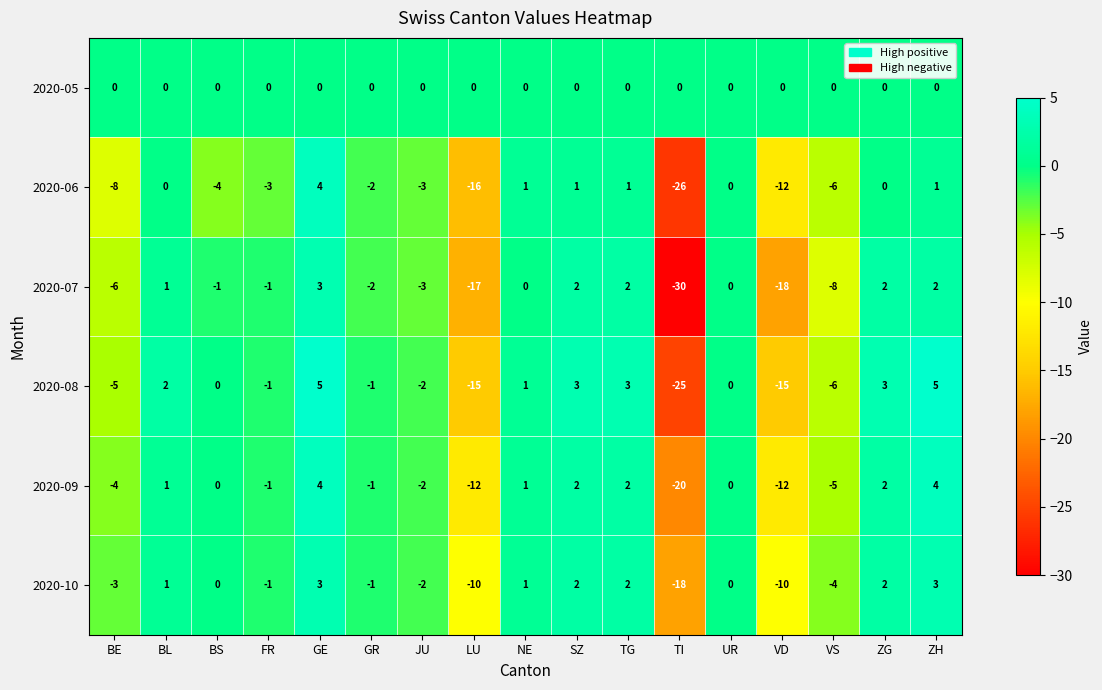

At which label does 2020-07 first exceed -1?

BL